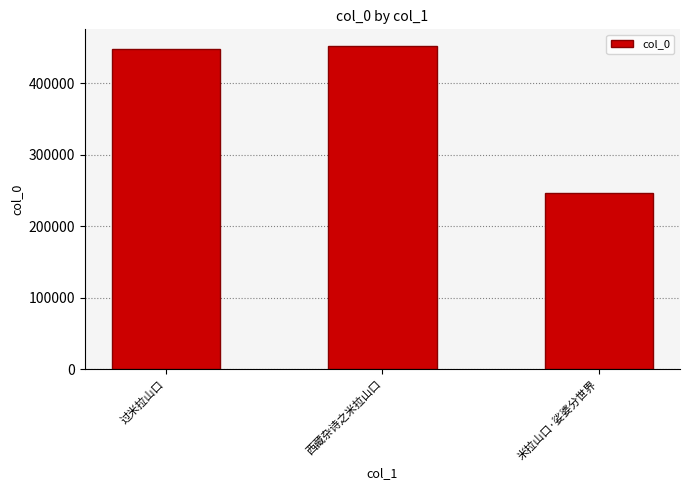

Are the bars grouped side by side (vs. stacked)?

No